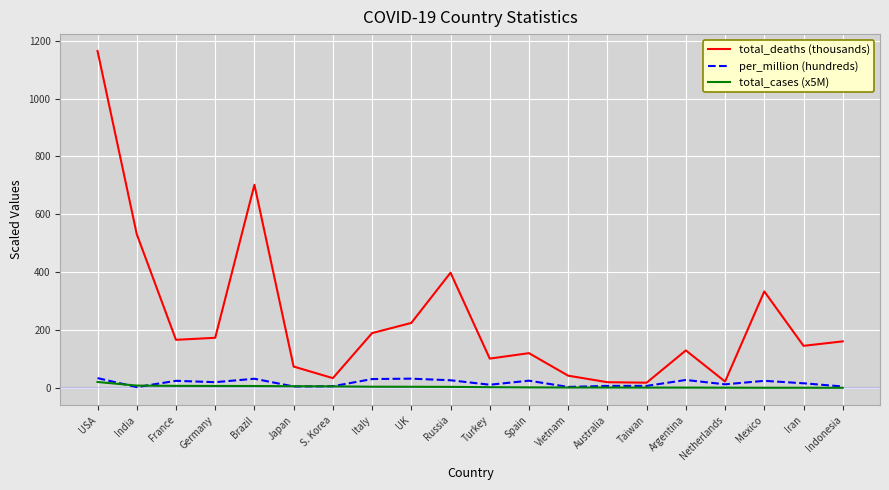

What position from the right is USA?

20